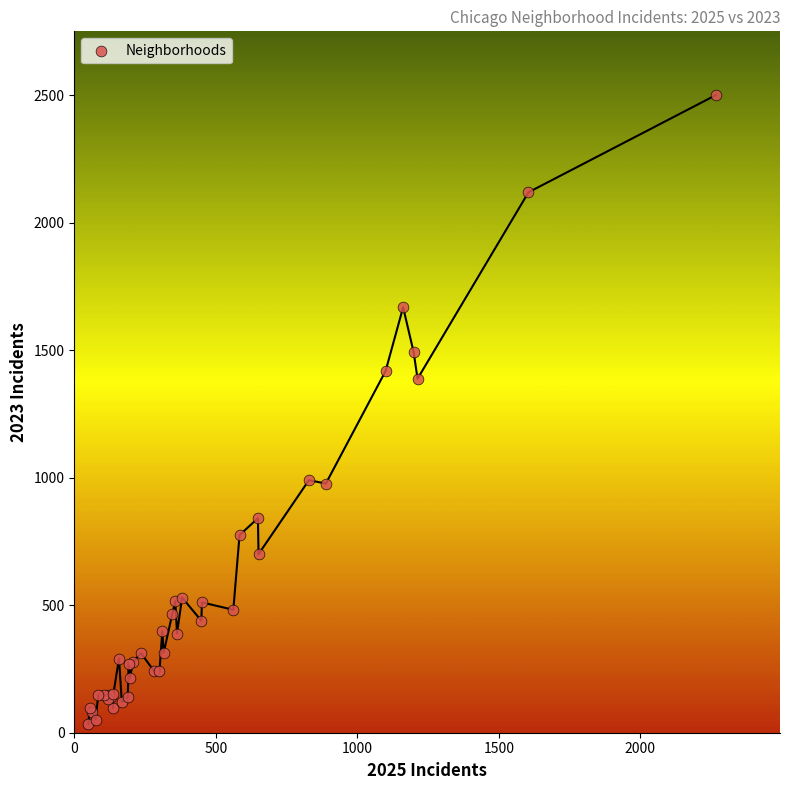

What Y value in the scatter plot is closest to 1266?

1388